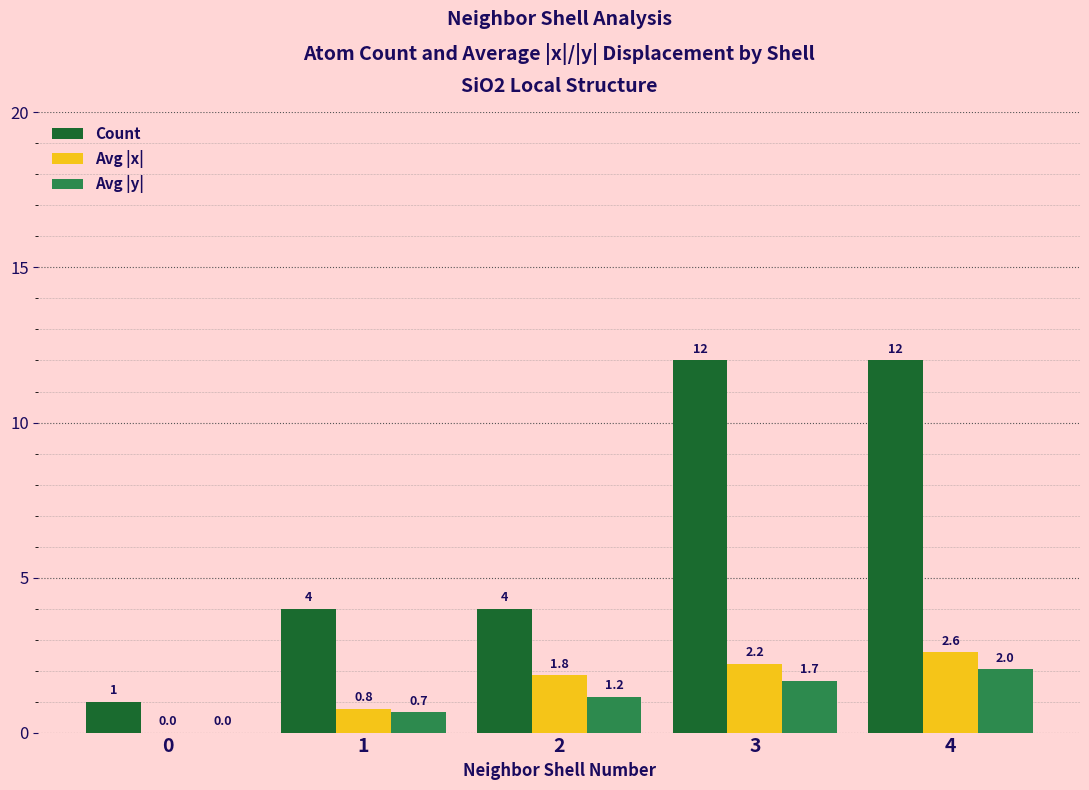

Which series has the largest range (max minus min)?

Count